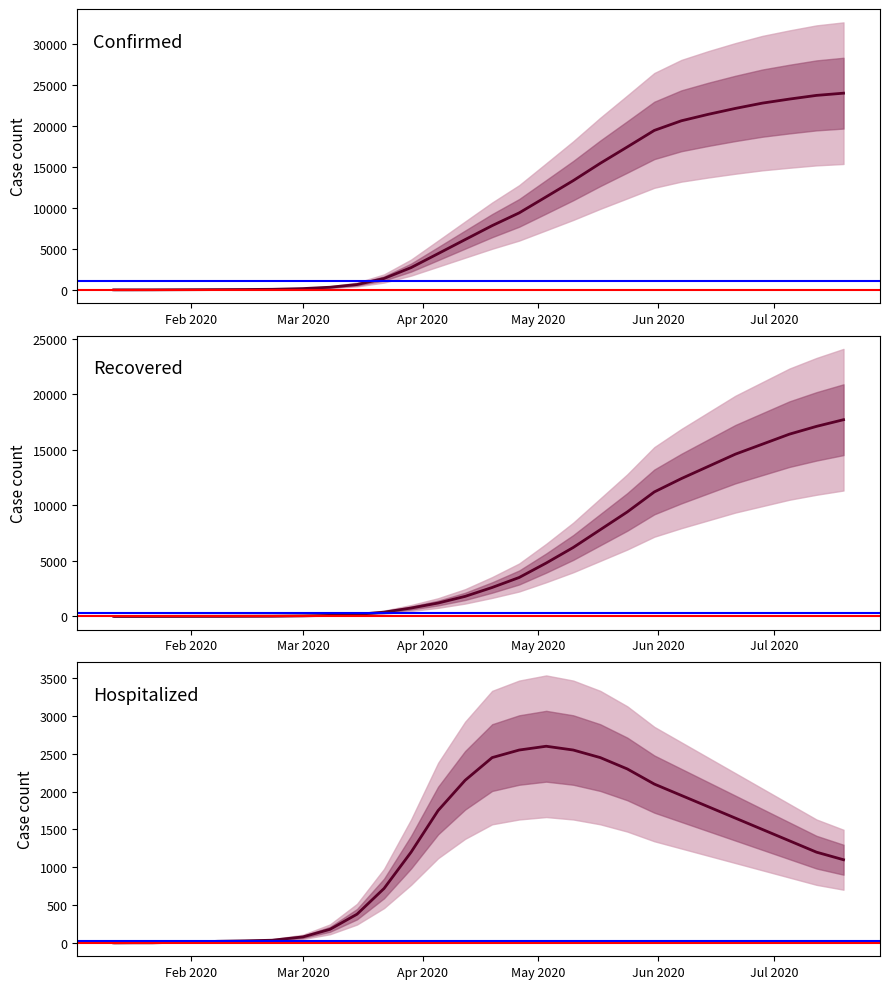

The value of Confirmed at 21 is 6937. True or false?

False